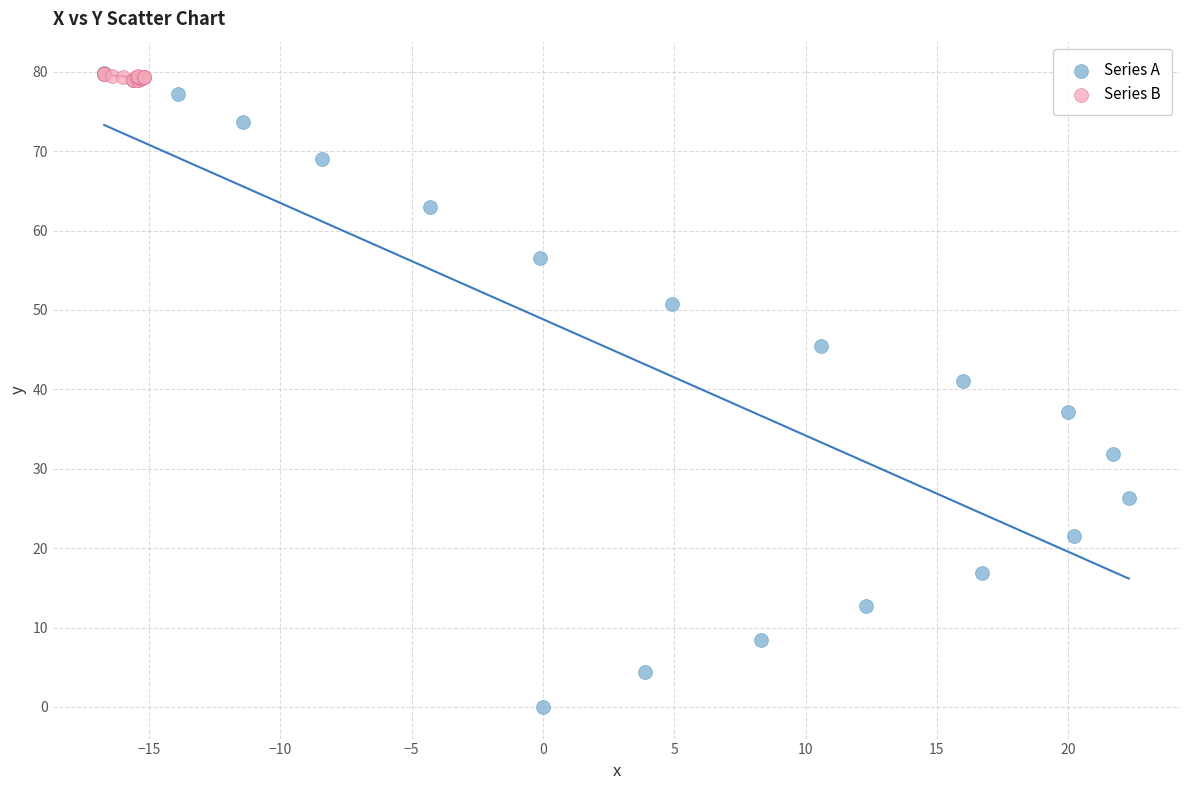

Which series reaches the minimum Y coordinate?

Series A